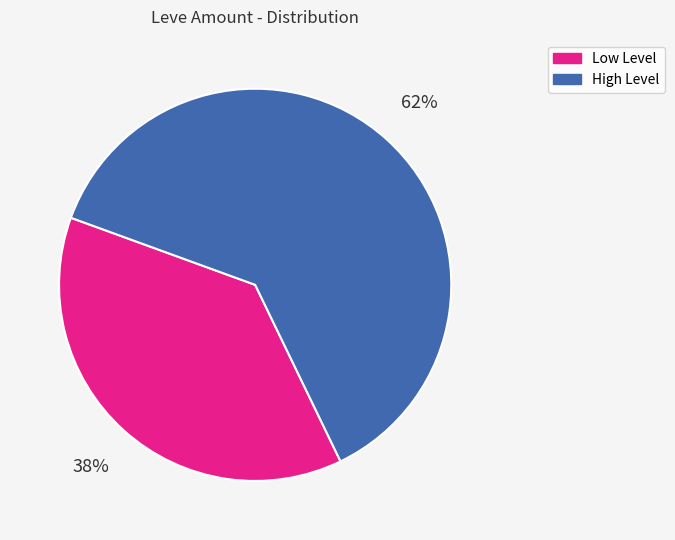

To the nearest percent, what is the average slice percentage?

50%